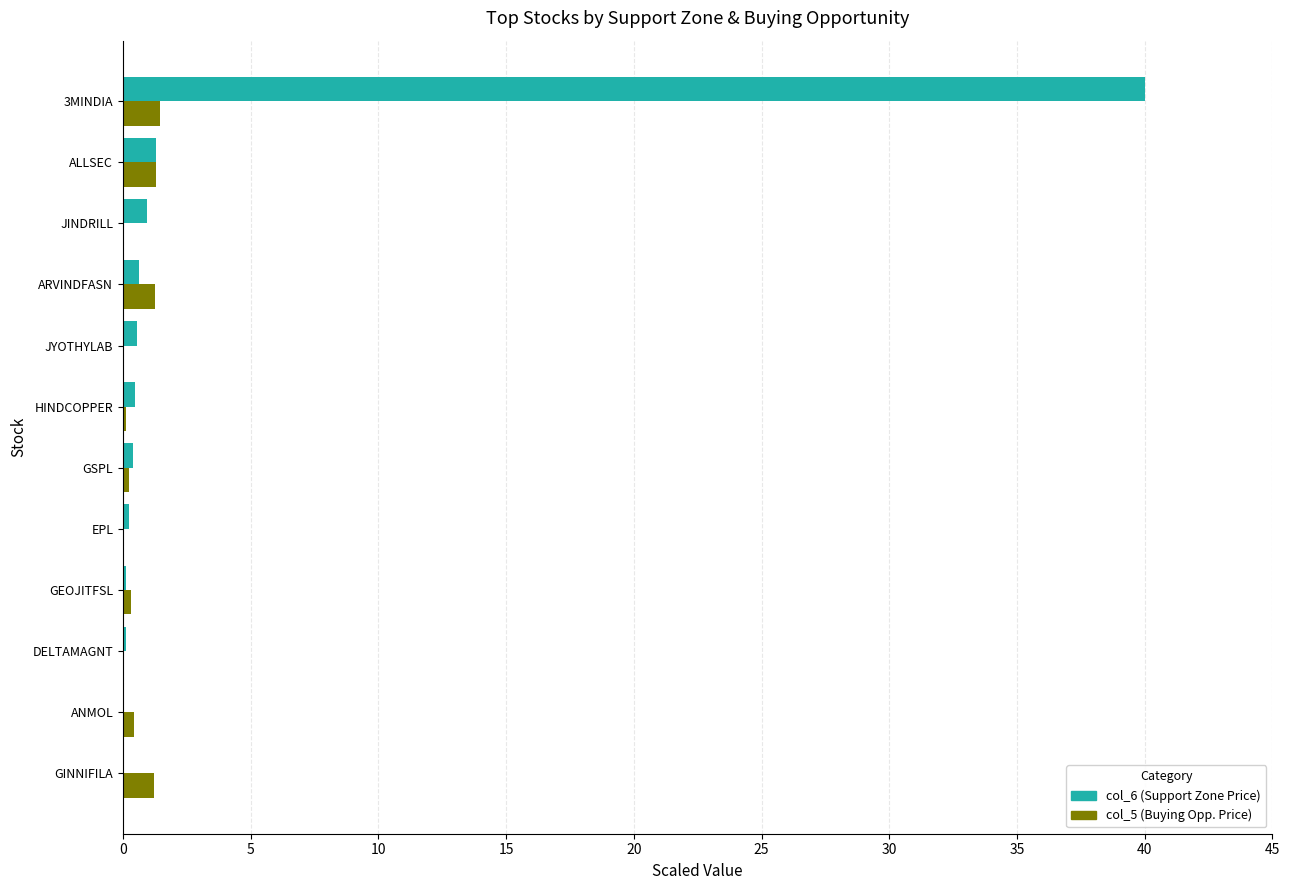

Which label corresponds to the largest value in the chart?

3MINDIA